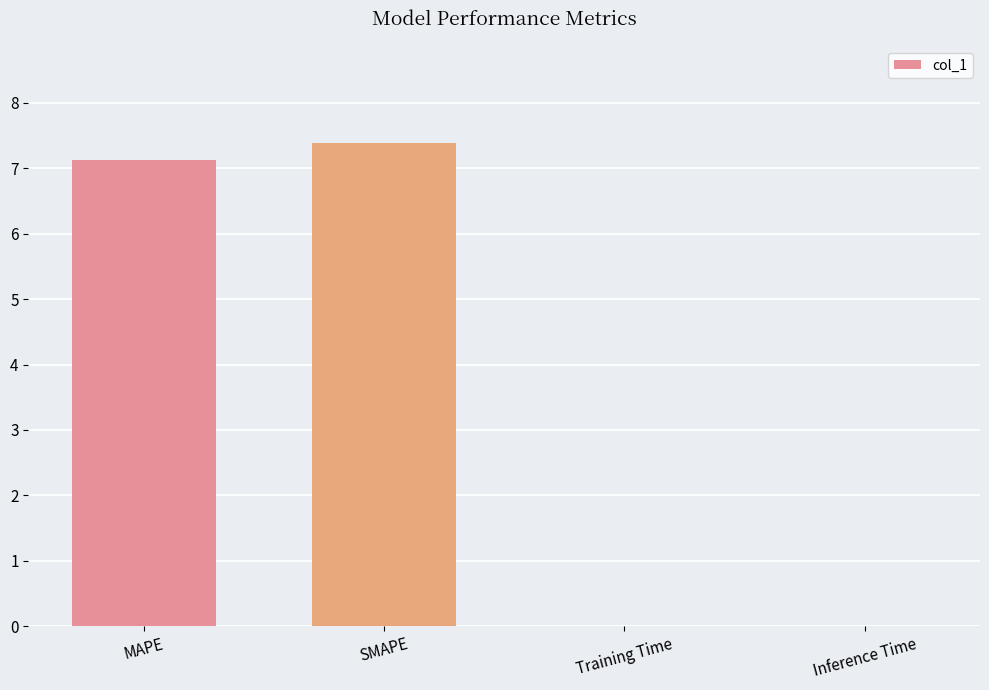

What is the sum of all values?

14.5